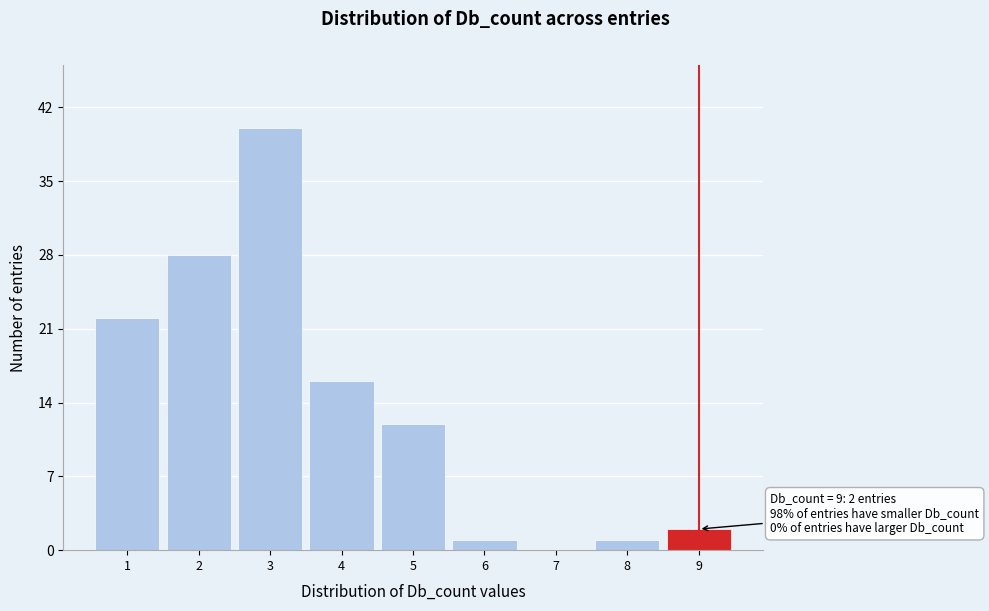

Which range on the x-axis has the tallest bar?

2.5 to 3.5